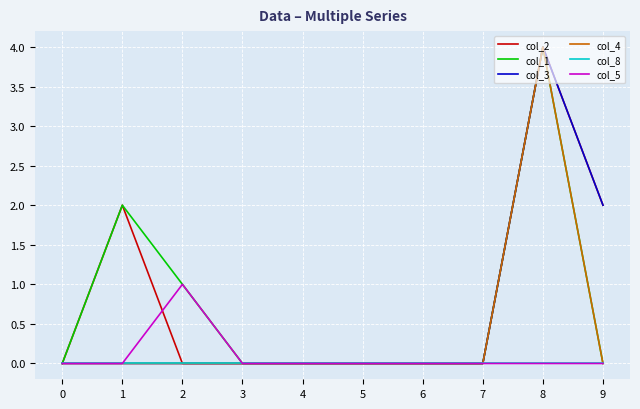

At which category is the sum across all series the highest?

8